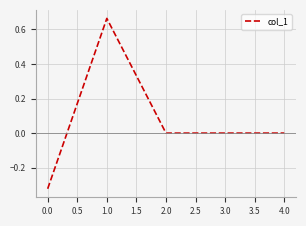

At which category does the chart reach its peak across all series?

1.0